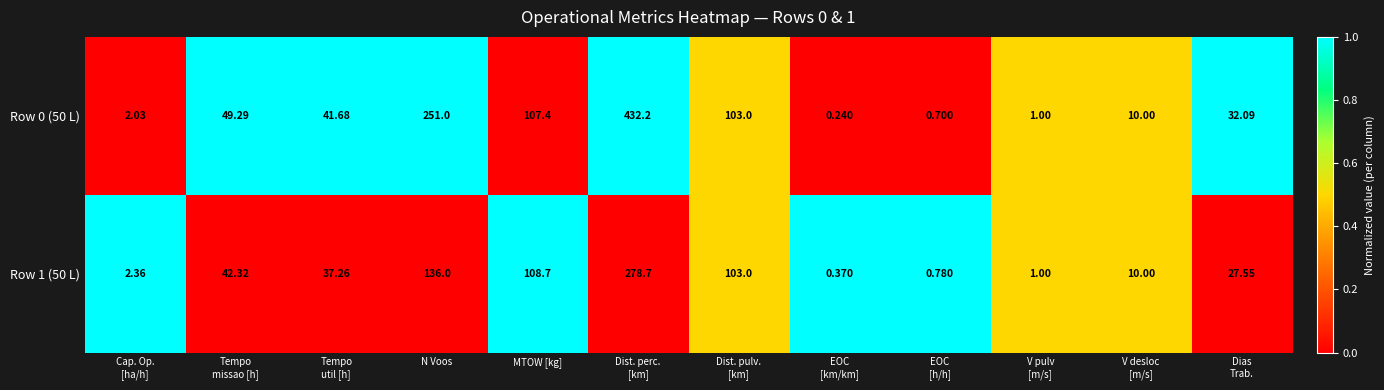

What is the difference between the highest and lowest values at N Voos?

115.0